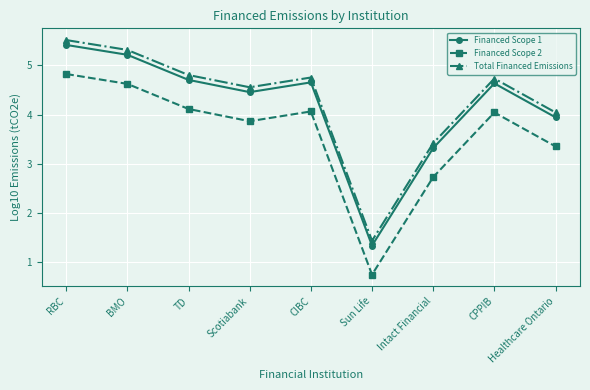

The Financed Scope 1 series shows 3.9 at Healthcare Ontario. True or false?

True